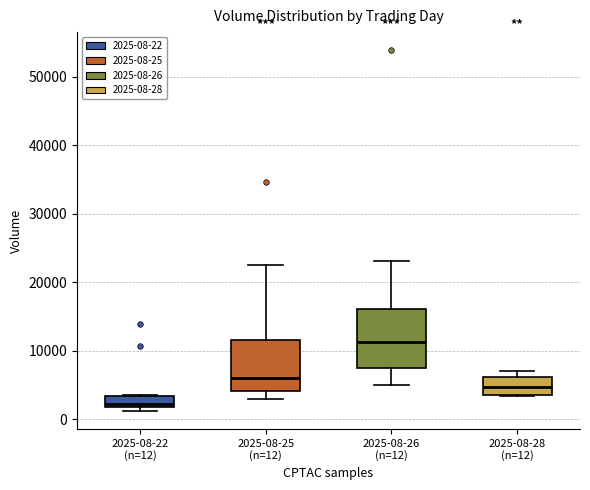

Where is the upper edge of the box for 2025-08-28 (n=12) on the y-axis? The values are not printed on the chart, so give them approximately, as read against the axis.

6000